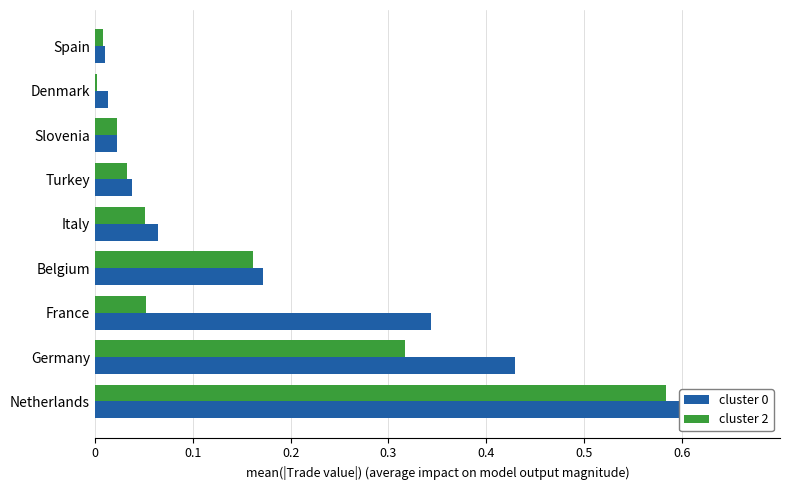

What is the sum of all cluster 0 values?

1.7